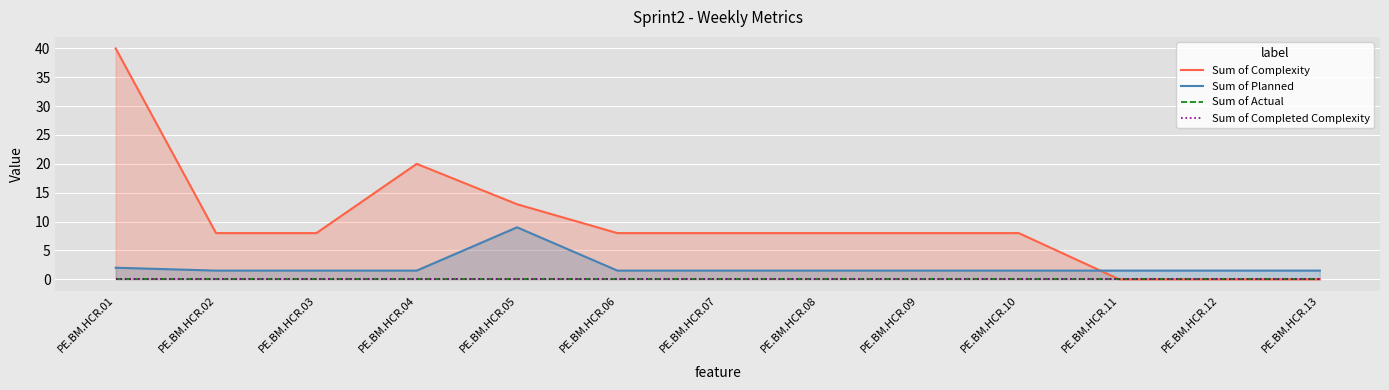

At which label is Sum of Completed Complexity closest to 0?

PE.BM.HCR.01